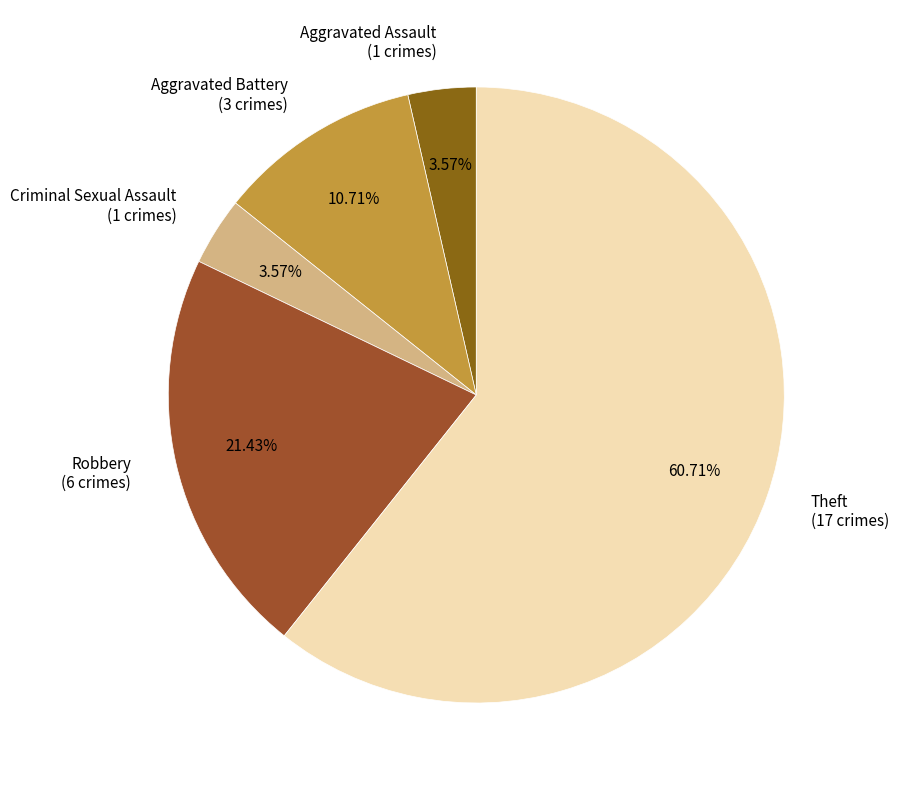

What is the ratio of the value at Theft (17 crimes) to the value at Aggravated Battery (3 crimes)?

5.7